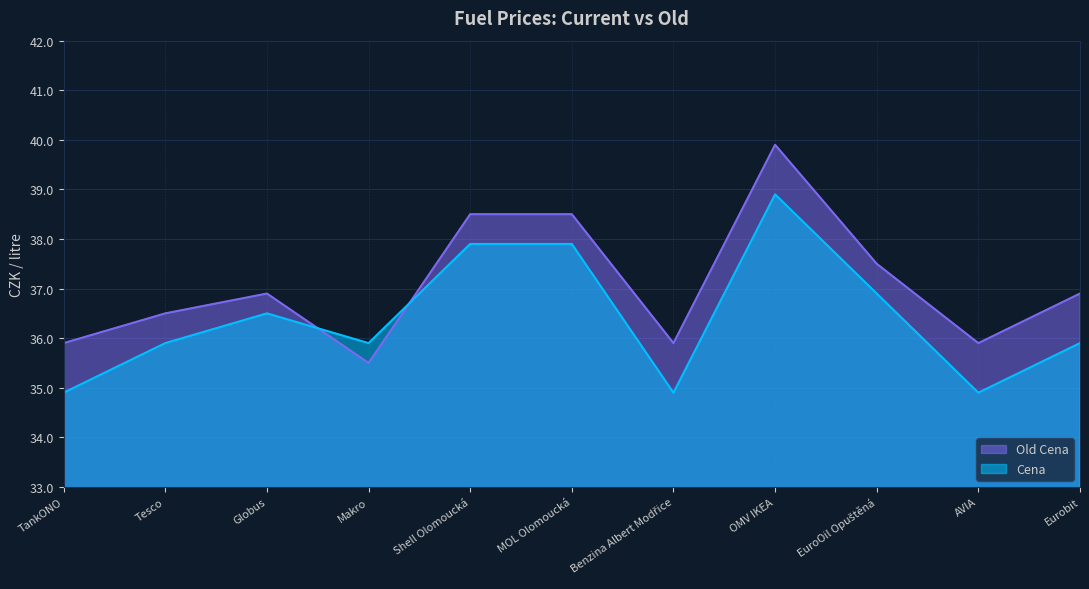

At which label is Cena closest to 36?

Tesco